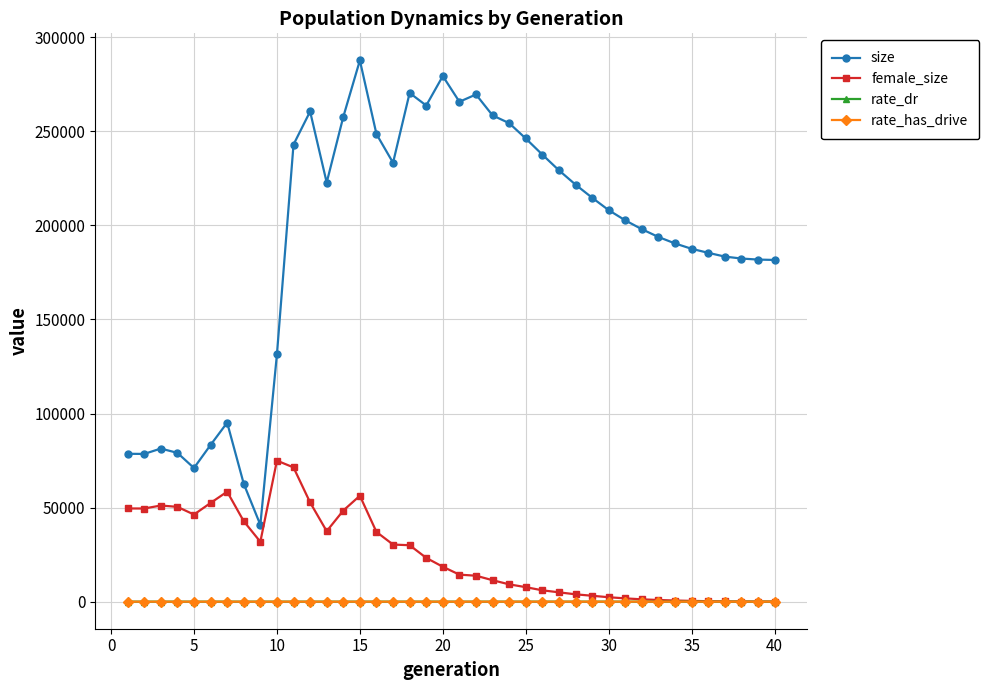

Which series has the largest range (max minus min)?

size